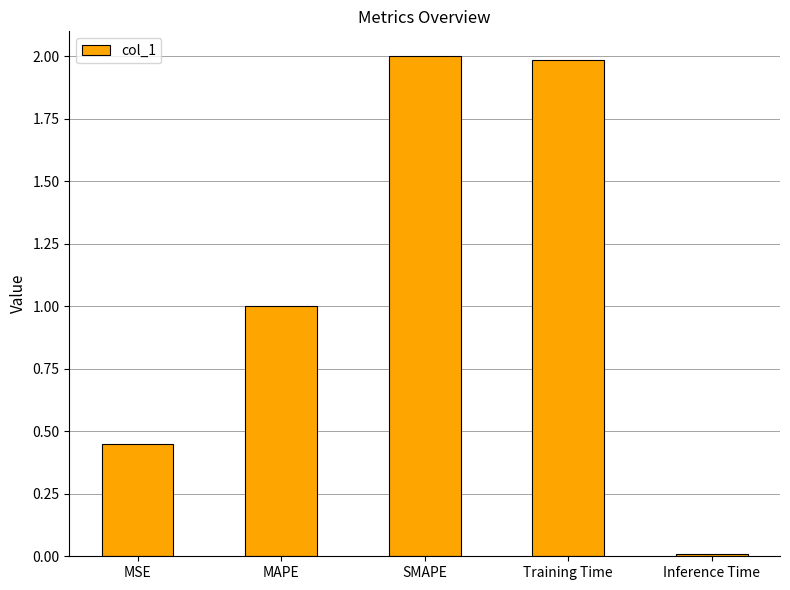

Does the chart contain stacked bars?

No